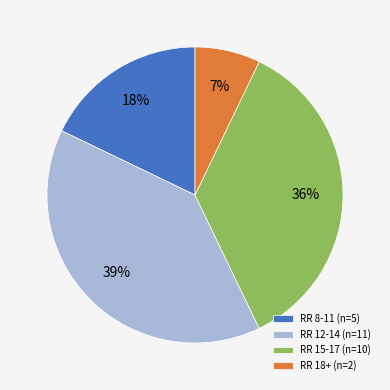

The RR 8-11 (n=5) slice represents 4% of the pie. True or false?

False